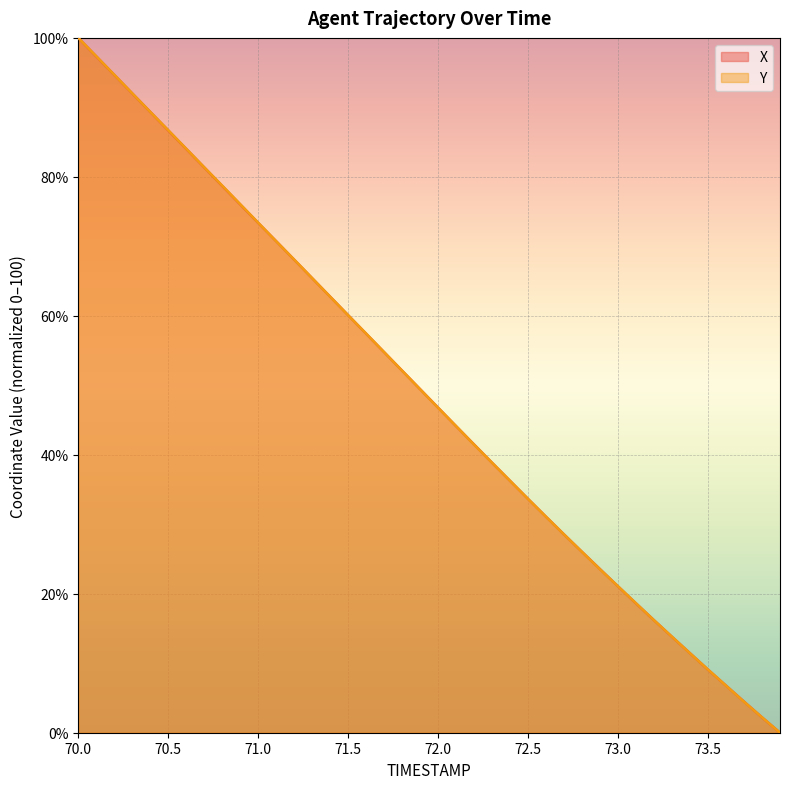

Which series ends up on top after the final intersection of X and Y?

Y